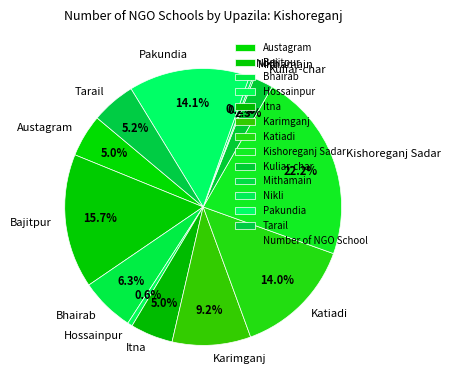

Do Austagram and Karimganj together represent more than half of the pie?

No